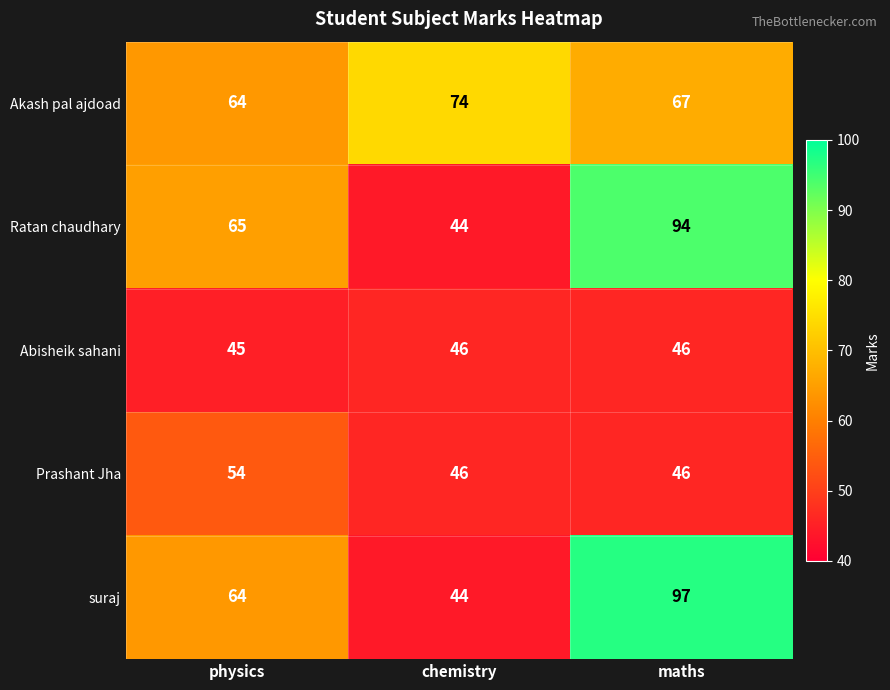

Reading left to right, what are all the values shown in this chart?

Akash pal ajdoad: 64	74	67
Ratan chaudhary: 65	44	94
Abisheik sahani: 45	46	46
Prashant Jha: 54	46	46
suraj: 64	44	97